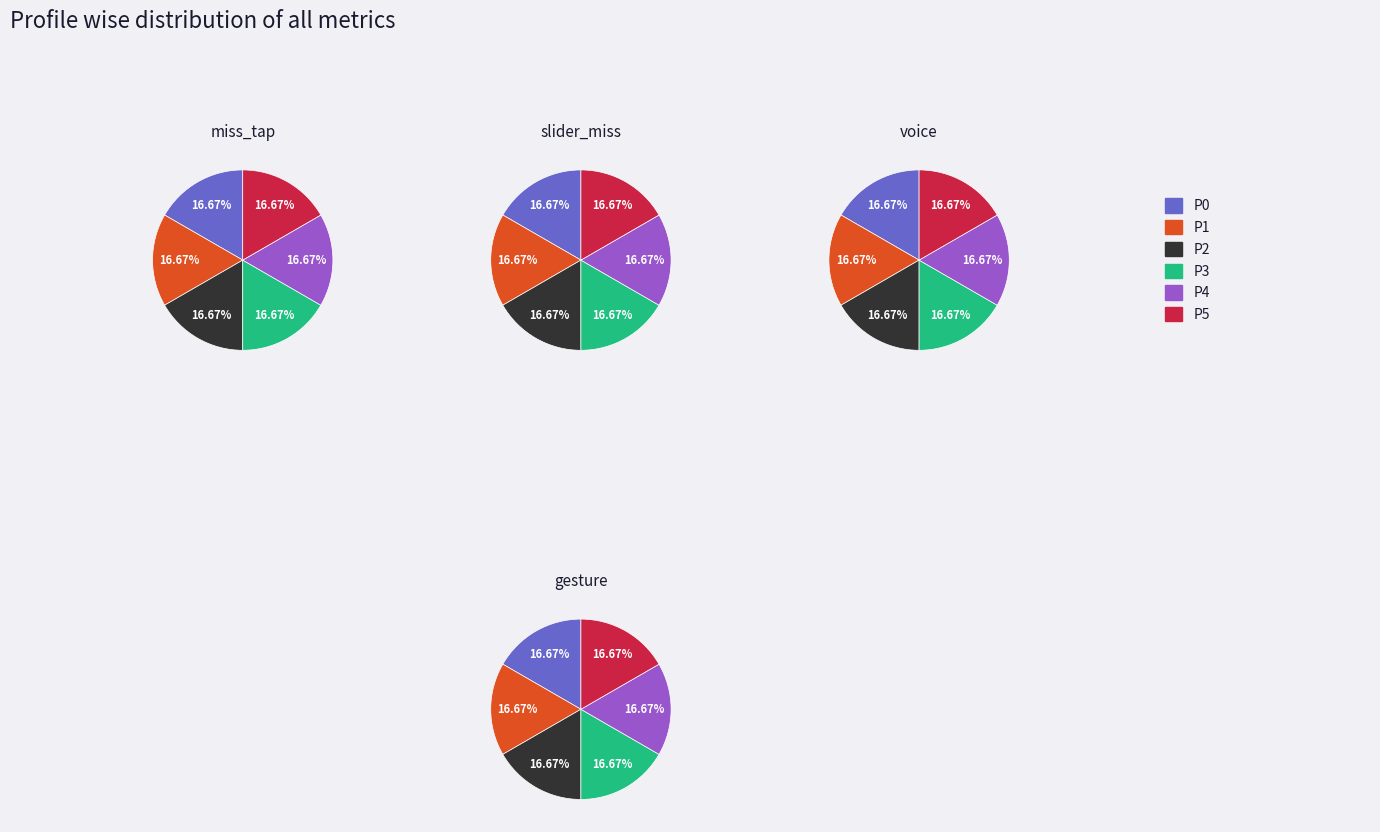

To the nearest percent, what is the combined percentage of P2 and P5?

33%